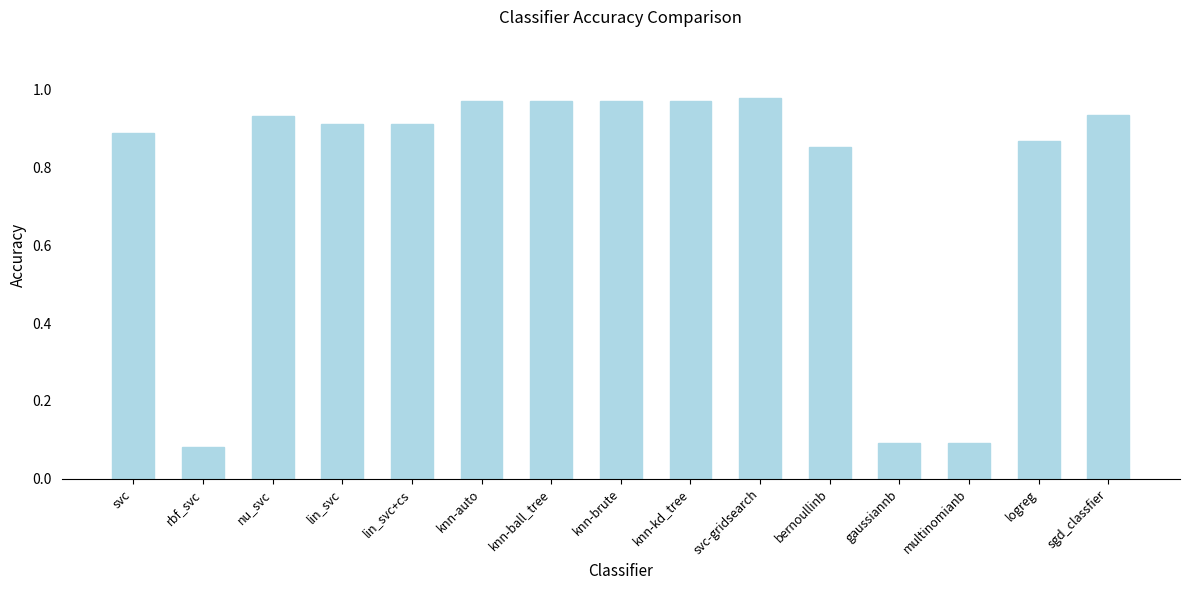

The value at lin_svc+cs is 0.2. True or false?

False